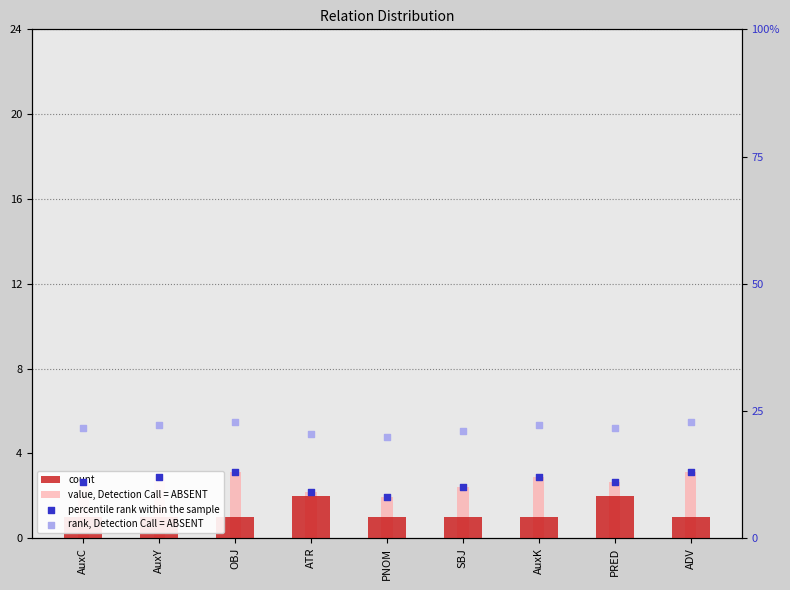

Which series has the largest total across all categories?

rank, Detection Call = ABSENT